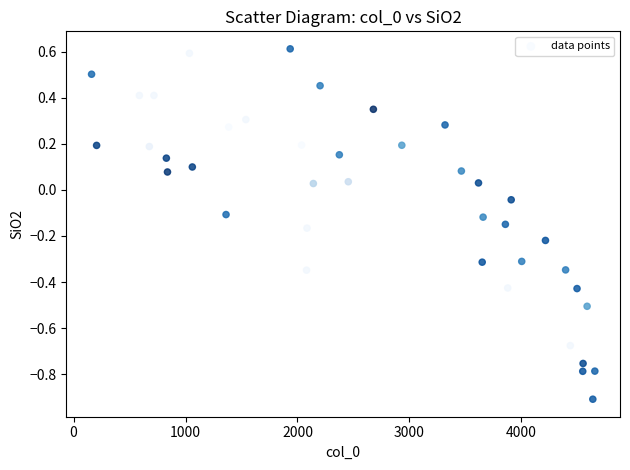

What is the range of Y values (max minus min)?

1.5